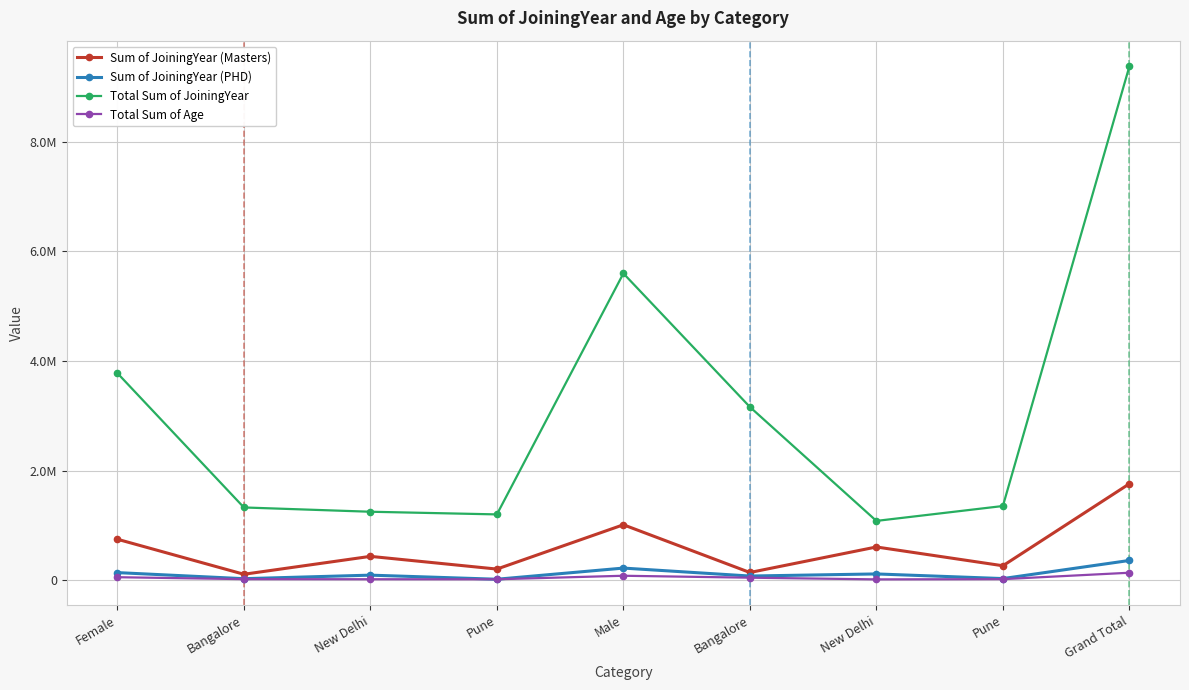

What are all the series names shown in the legend?

Sum of JoiningYear (Masters), Sum of JoiningYear (PHD), Total Sum of JoiningYear, Total Sum of Age